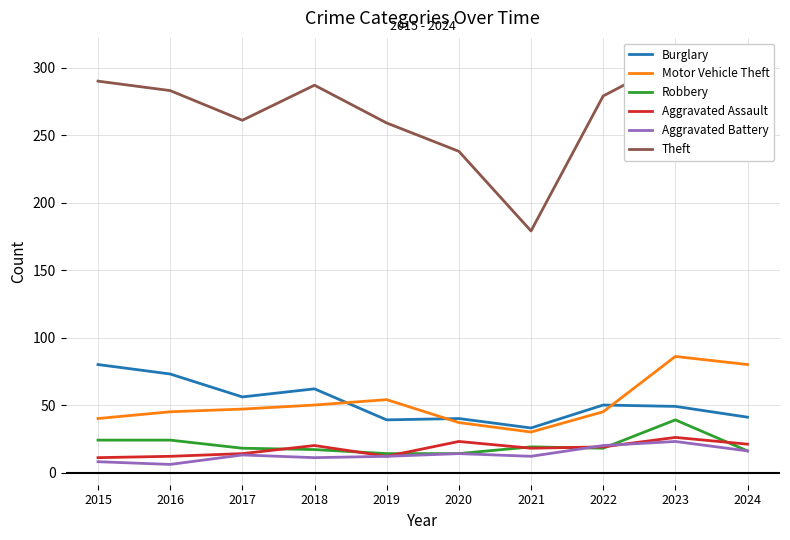

Where does the Aggravated Battery series first go above 13?

2020